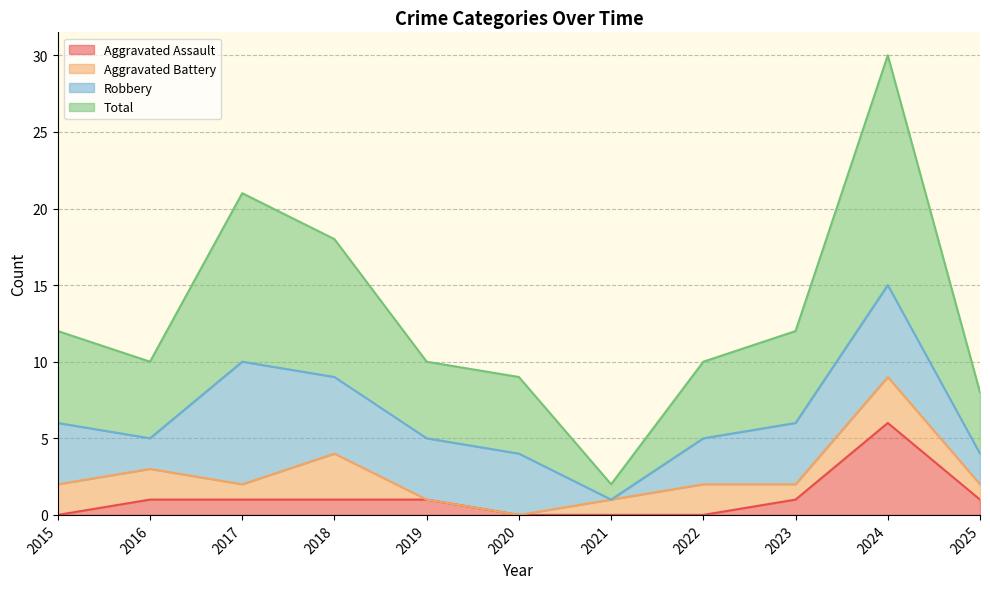

True or false: Aggravated Assault has more than 0 points higher than both neighbors.

True